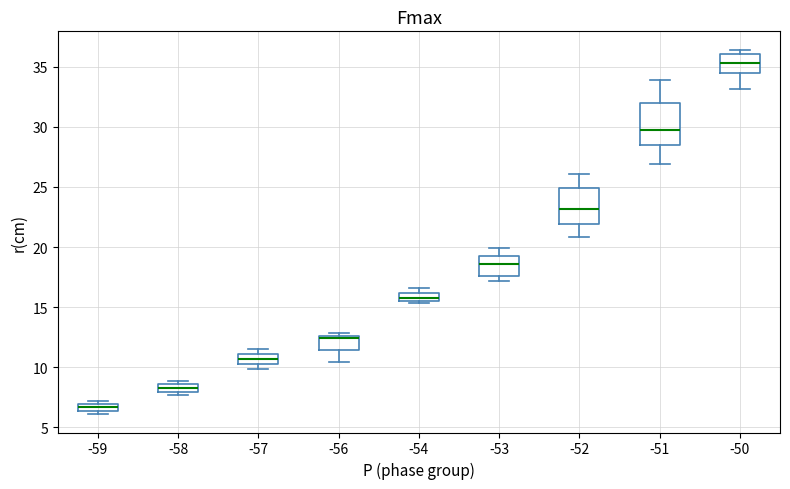

Where does the upper whisker of the box at x = -52 end on the y-axis? The values are not printed on the chart, so give them approximately, as read against the axis.

26.0